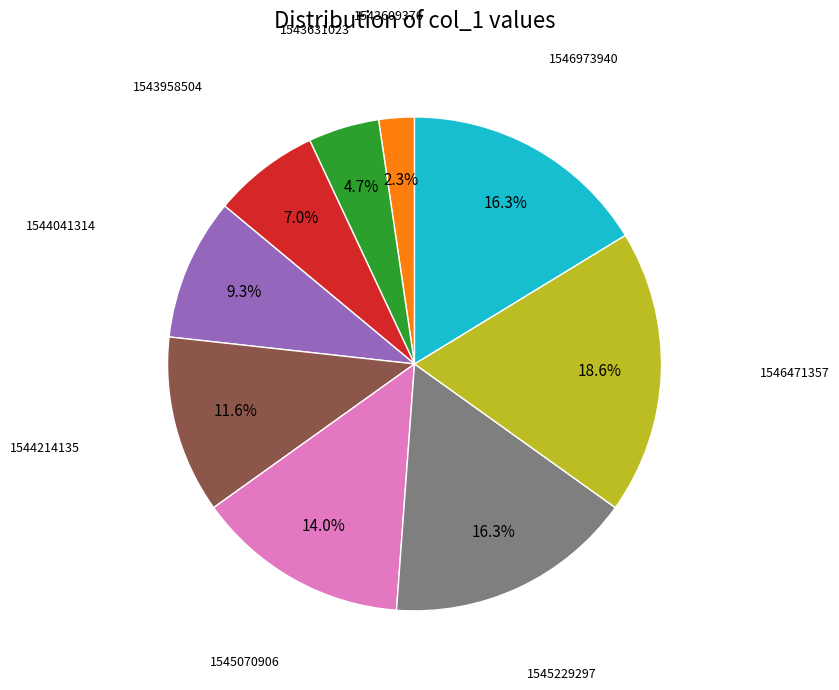

Does any single category account for the majority?

No